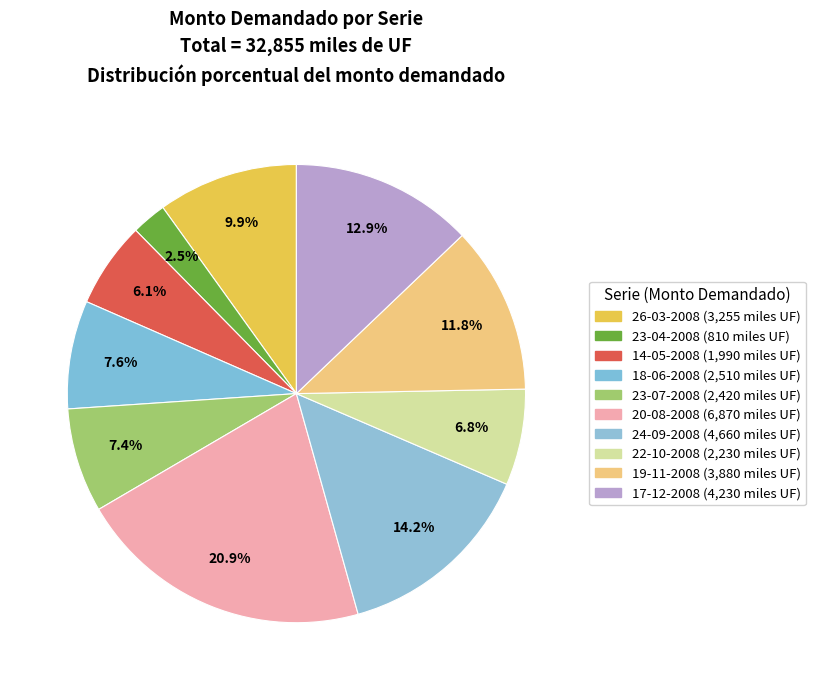

What portion of the pie excludes 23-07-2008?

92.6%